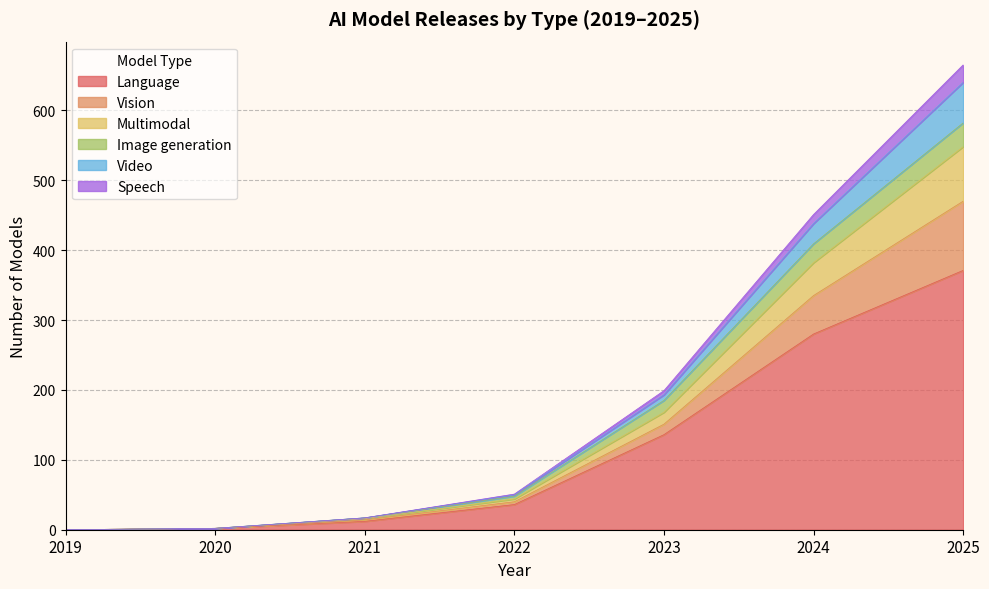

At which category does the chart reach its peak across all series?

2025